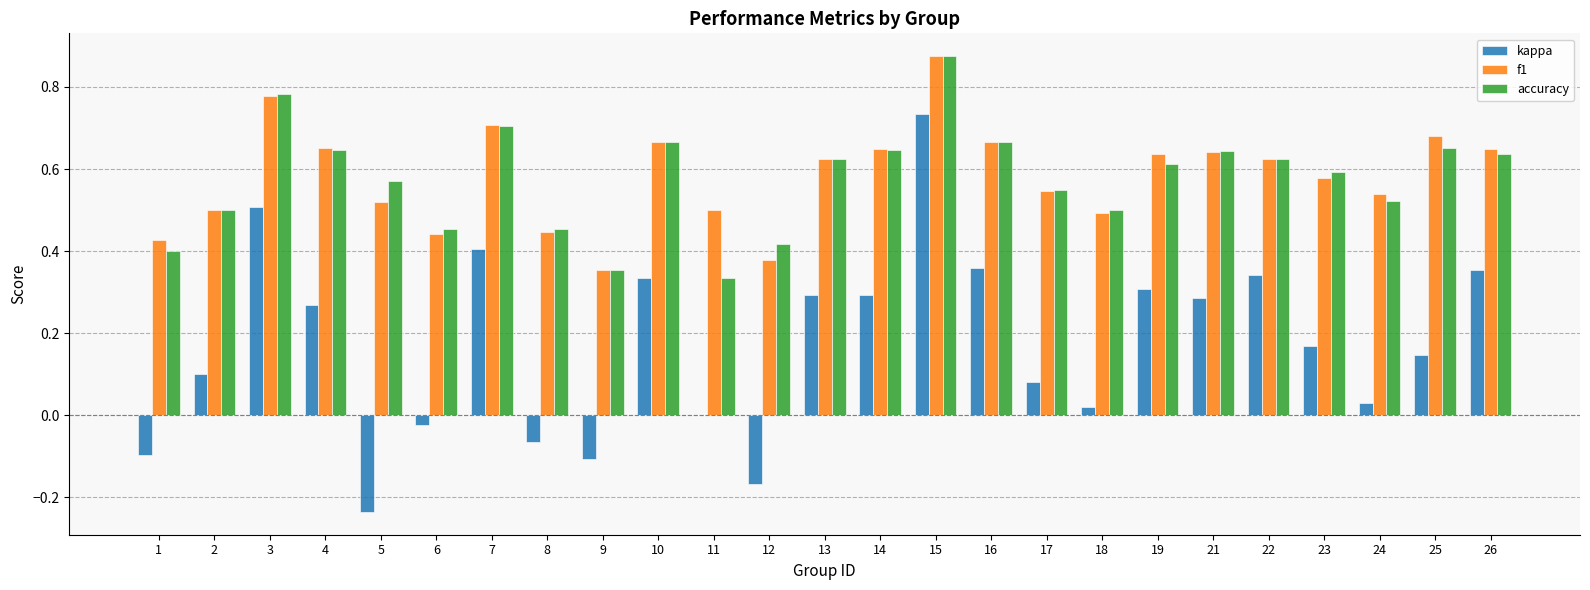

The value of accuracy at 13 is 0.2. True or false?

False